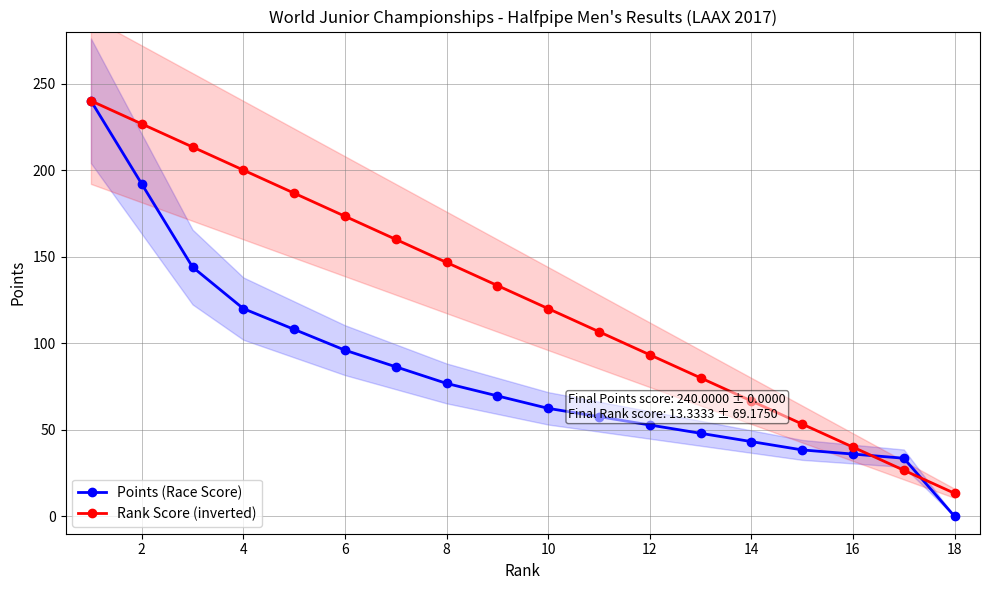

Is it true that Points (Race Score) equals 192.0 at 2?

True